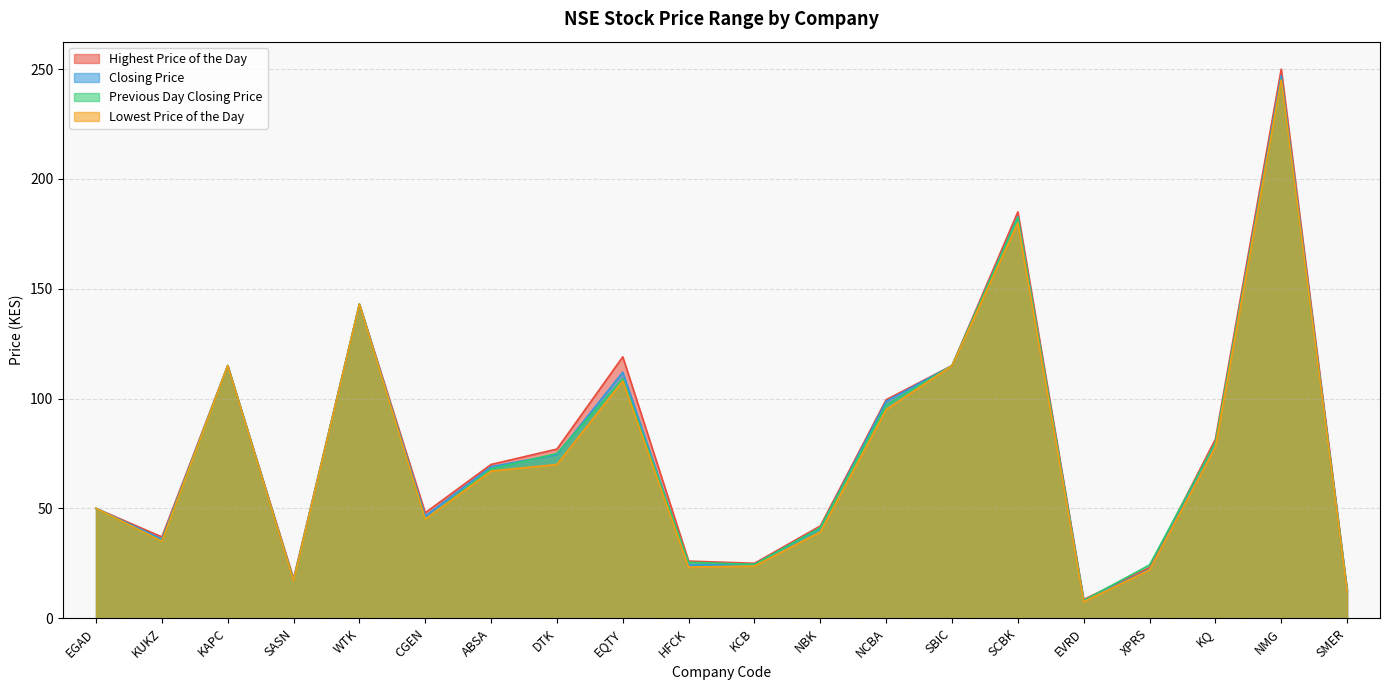

What value does the Highest Price of the Day series have at HFCK?

26.0